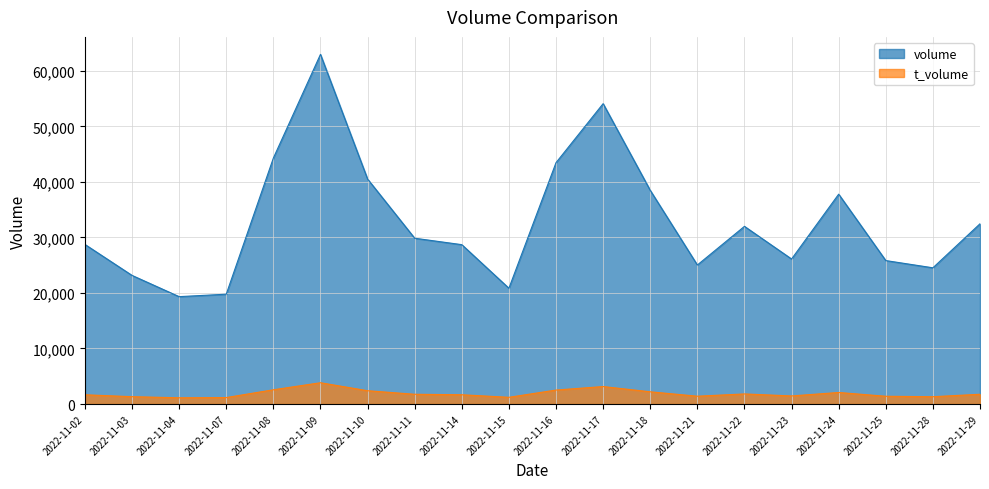

In t_volume, how many points are higher than both neighbors (excluding endpoints)?

4